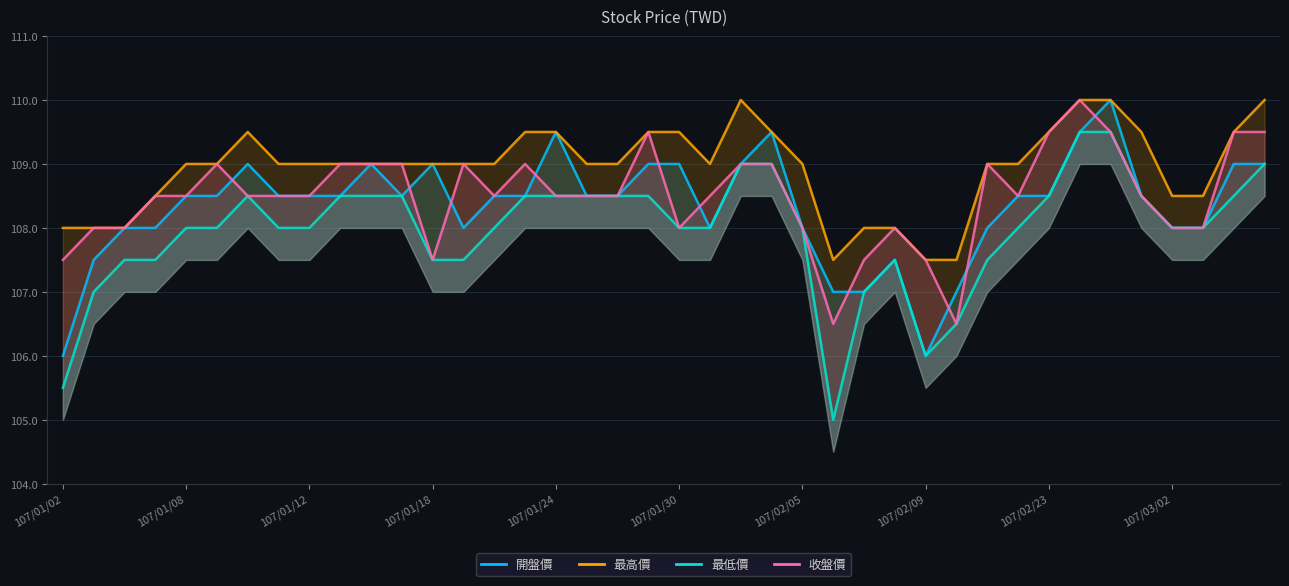

What is the value of the 收盤價 point at the 5th from the left?

108.5